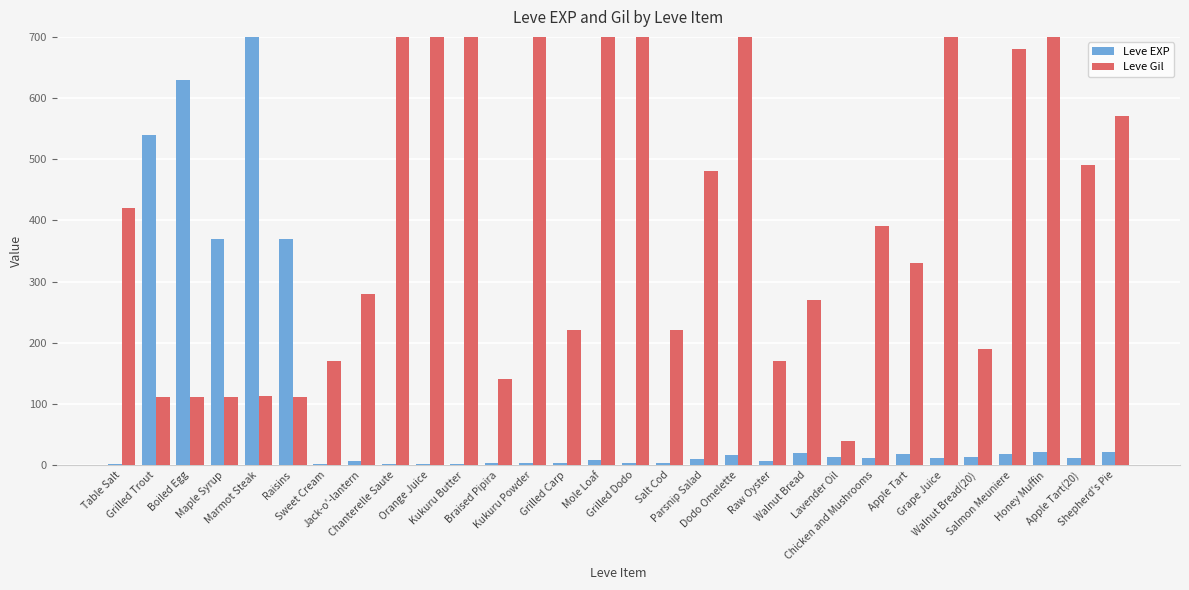

List the series in order of their overall mean, lowest first.

Leve EXP, Leve Gil